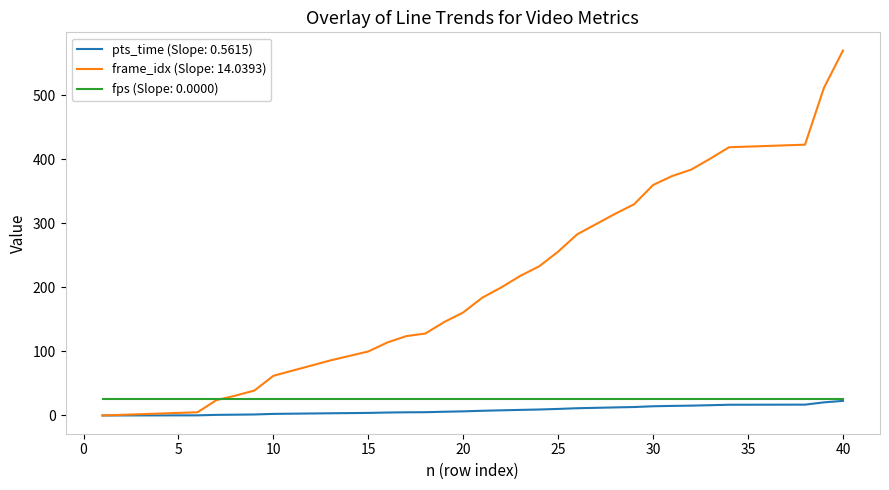

What is the highest value of the frame_idx (Slope: 14.0393) series?

570.0